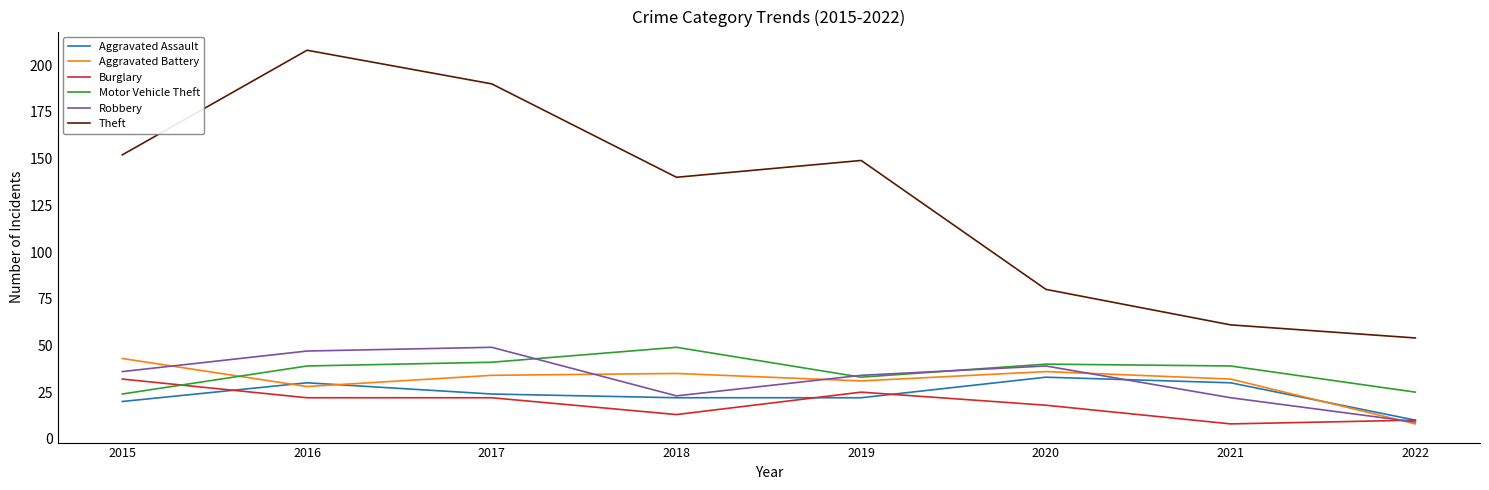

True or false: Aggravated Assault and Theft cross at least once.

False